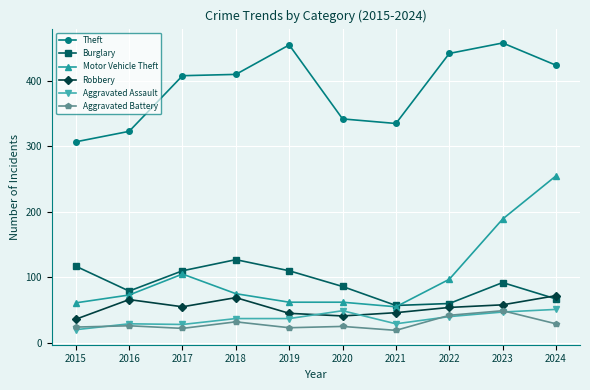

Is it true that Robbery equals 36 at 2015?

True